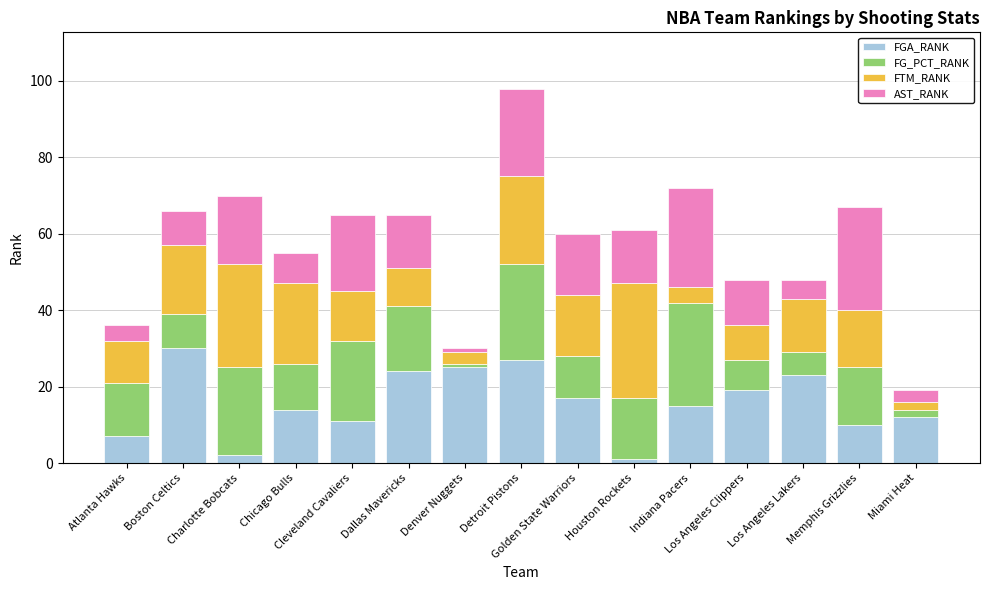

What is the highest value of the FGA_RANK series?

30